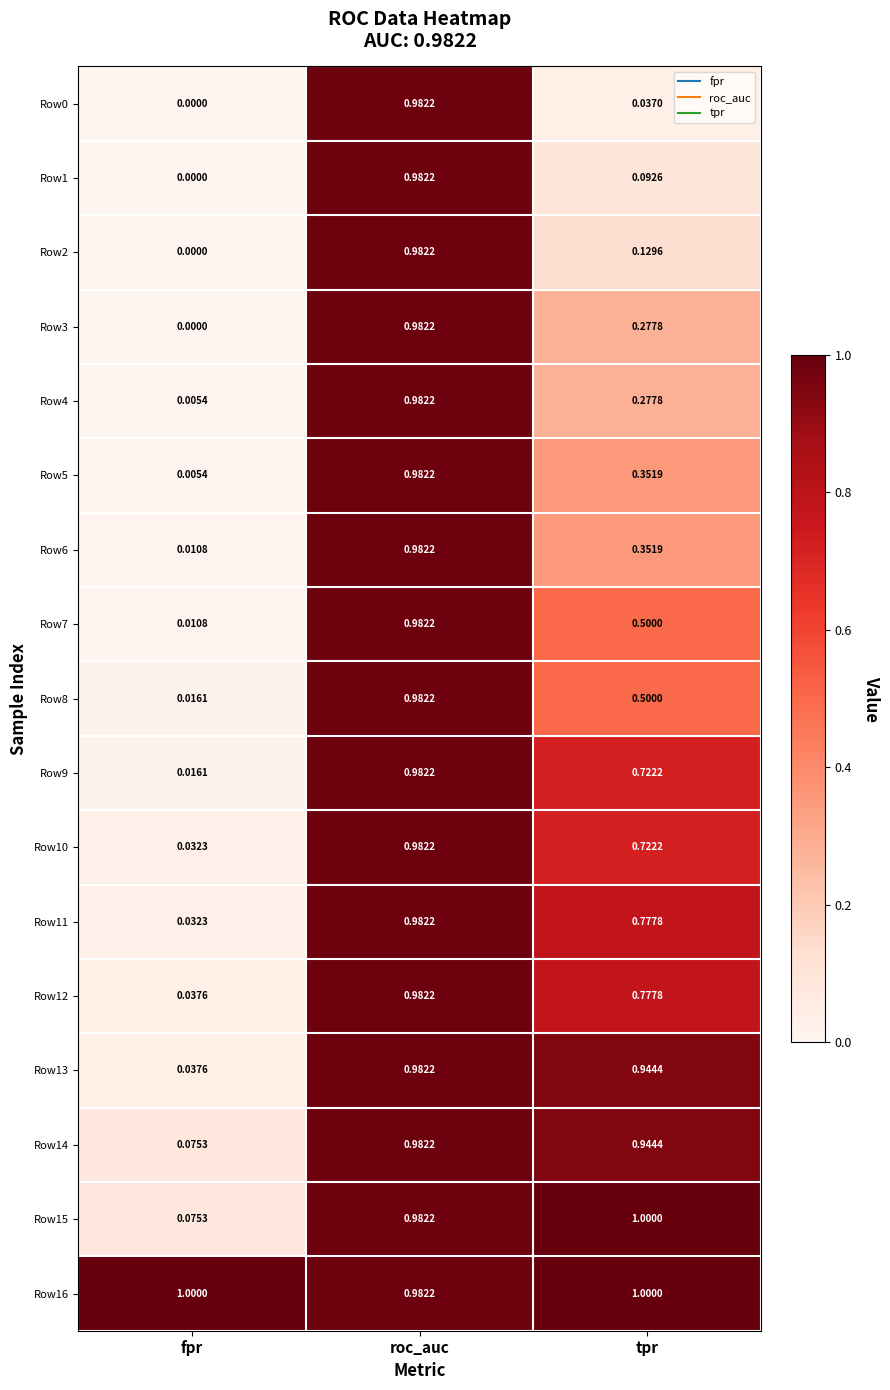

Rank the categories by Row3 value from lowest to highest.

fpr, tpr, roc_auc